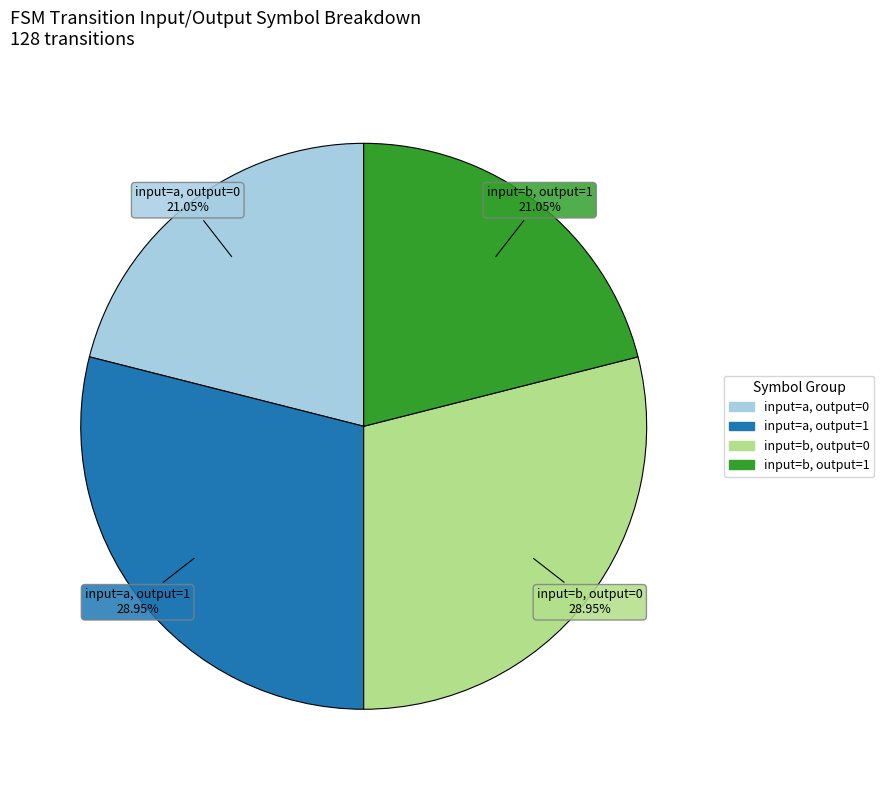

Is there any slice that represents more than half of the pie?

No